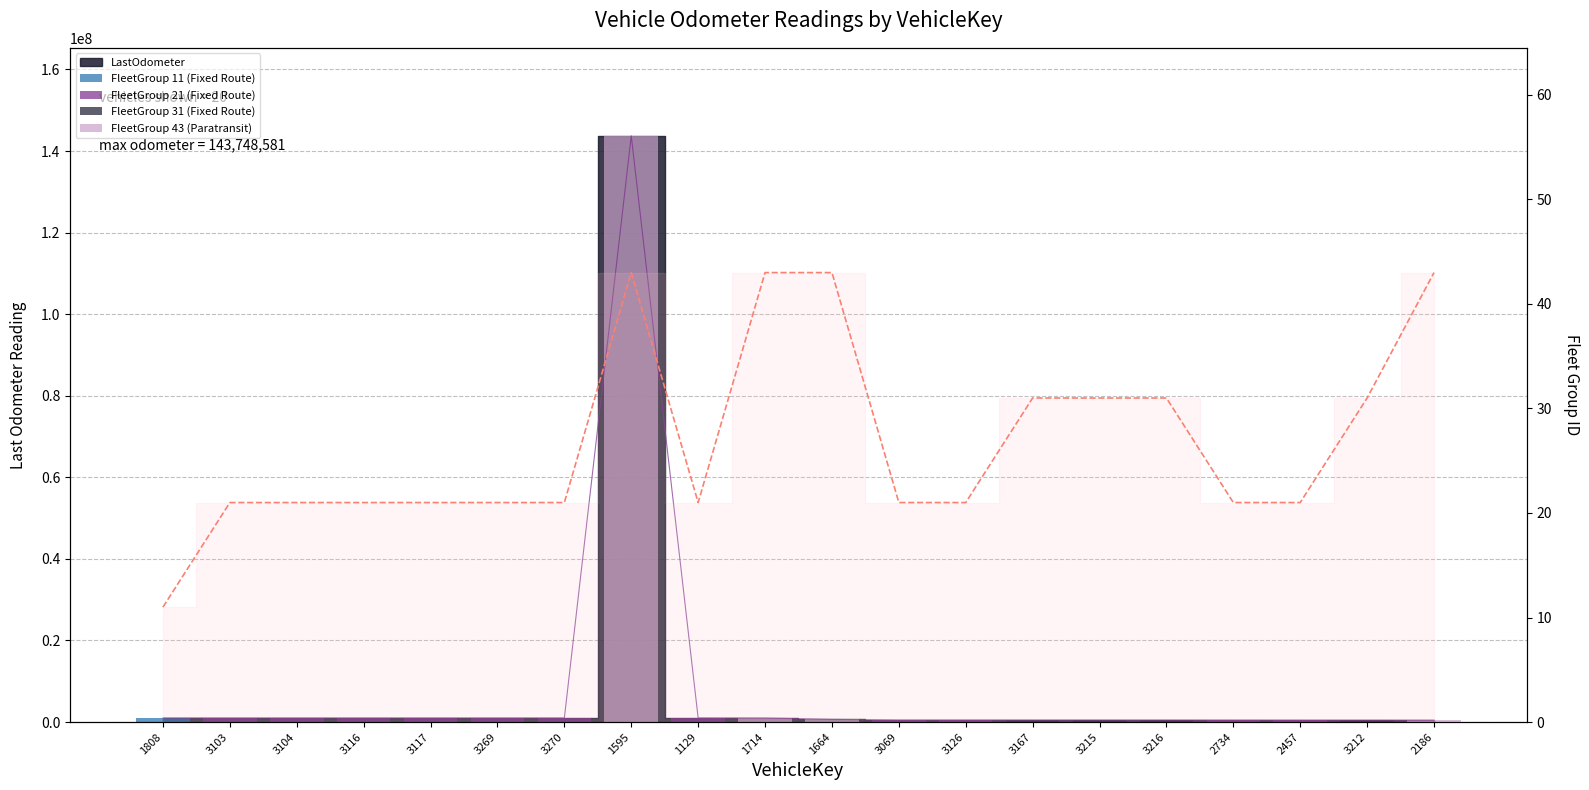

How many bars are there in total?

20